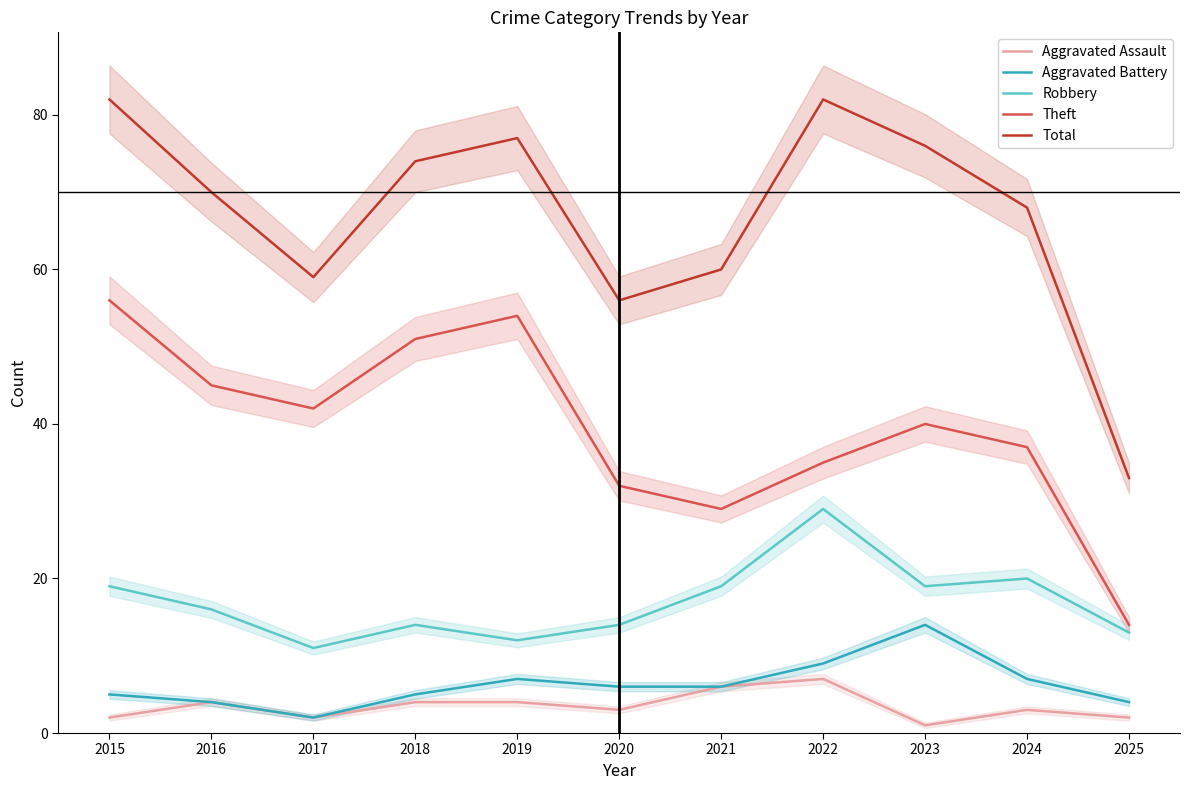

Rank the series by their maximum value, from lowest to highest.

Aggravated Assault, Aggravated Battery, Robbery, Theft, Total